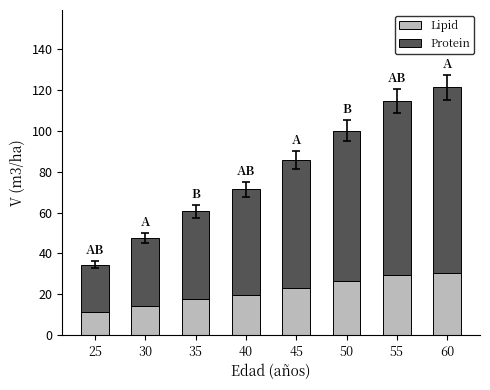

Where does the Lipid series first go above 23?

45